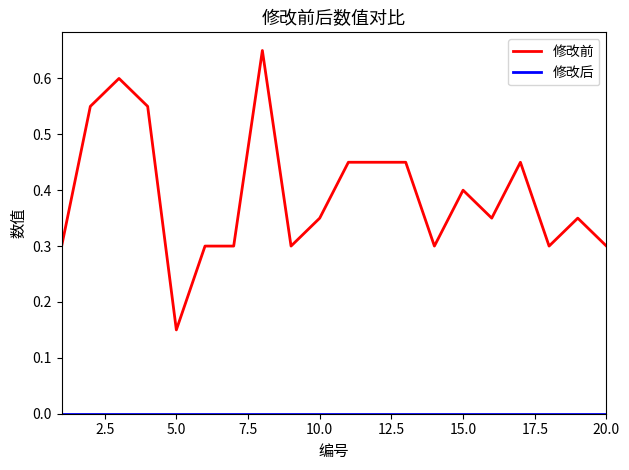

Which series has the largest total across all categories?

修改前